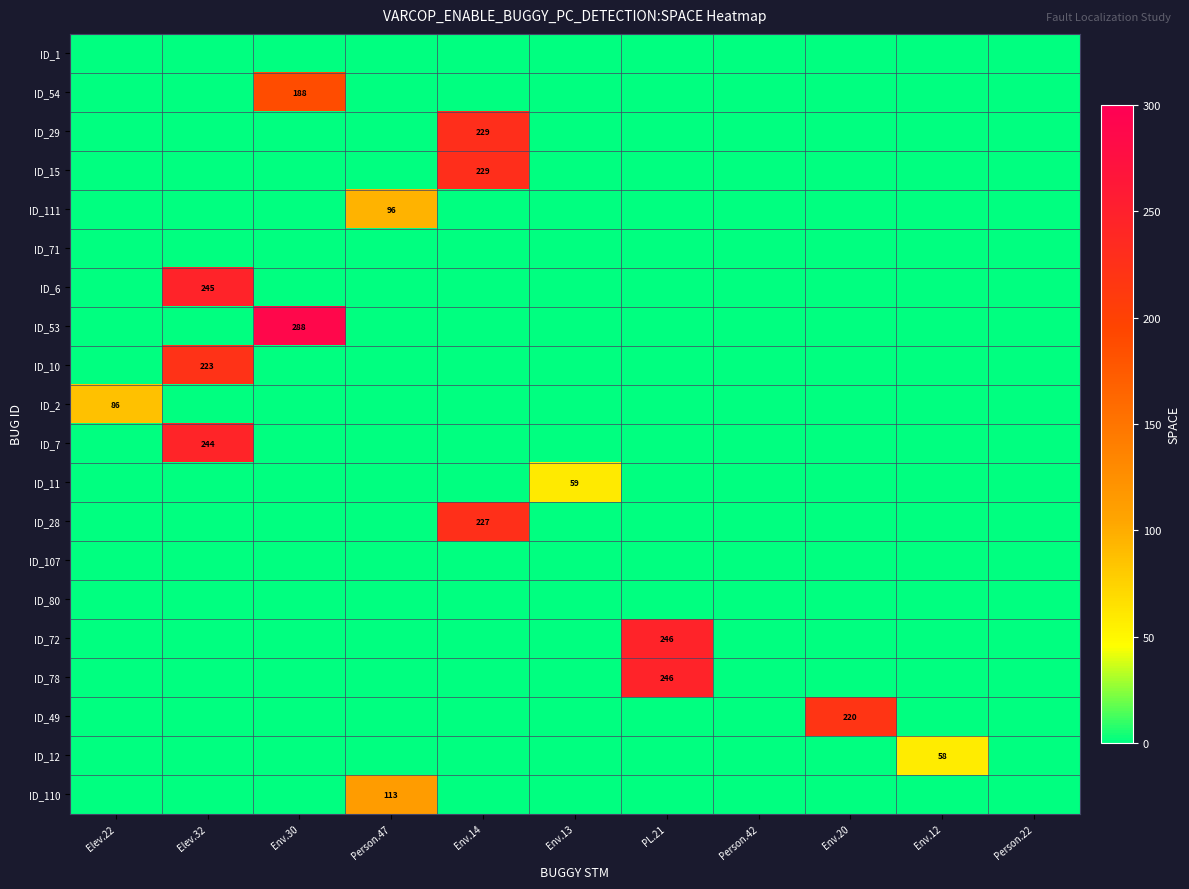

Is the value of ID_6 at Person.42 greater than the value of ID_11 at Person.22?

No